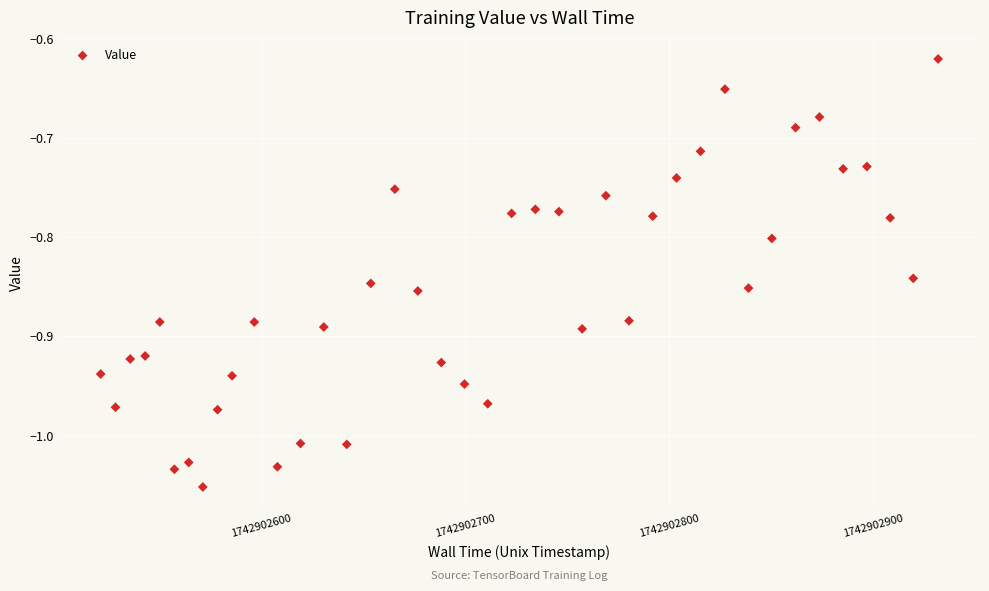

What is the range of X values (max minus min)?

410.7